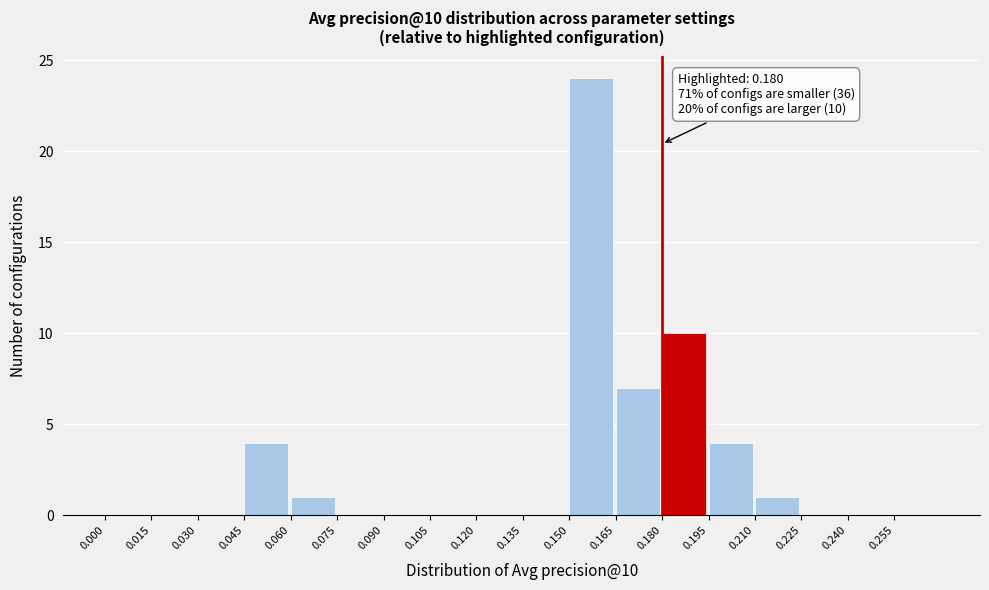

Over which range of the x-axis is the bar tallest?

0.150 to 0.165